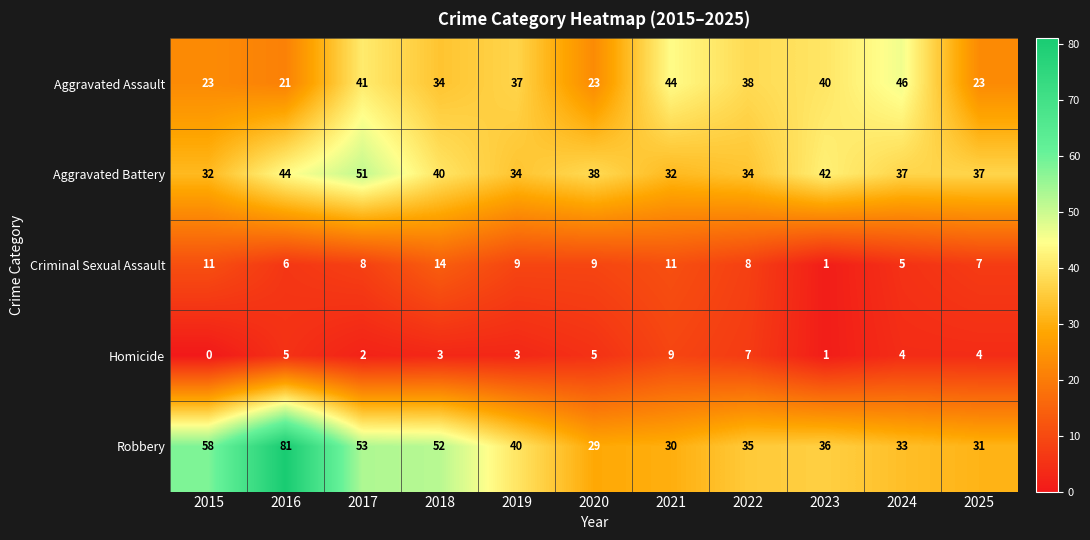

What is the sum of the Robbery values at 2018 and 2015?

110